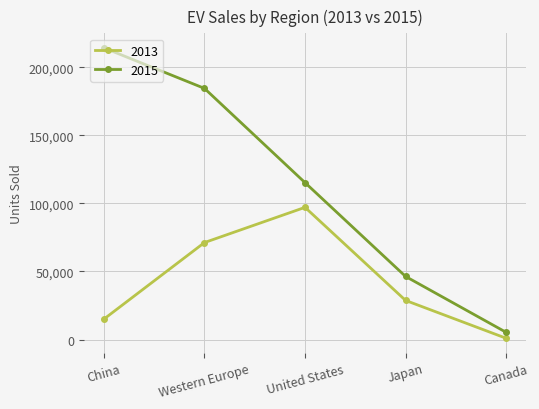

Which category has the highest value across all series?

China